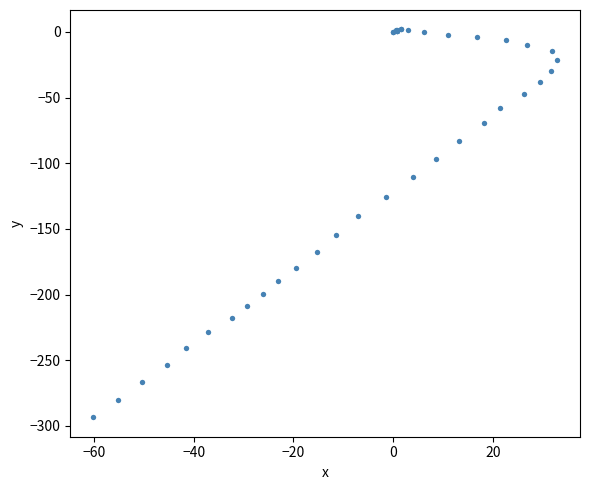

What Y value in the scatter plot is closest to -145?

-140.2